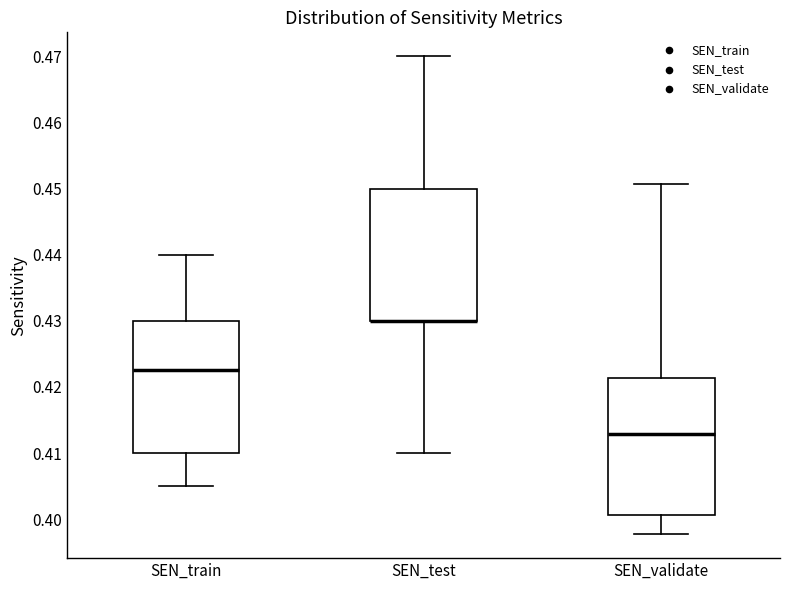

Where is the upper edge of the box for SEN_train on the y-axis? The values are not printed on the chart, so give them approximately, as read against the axis.

0.430